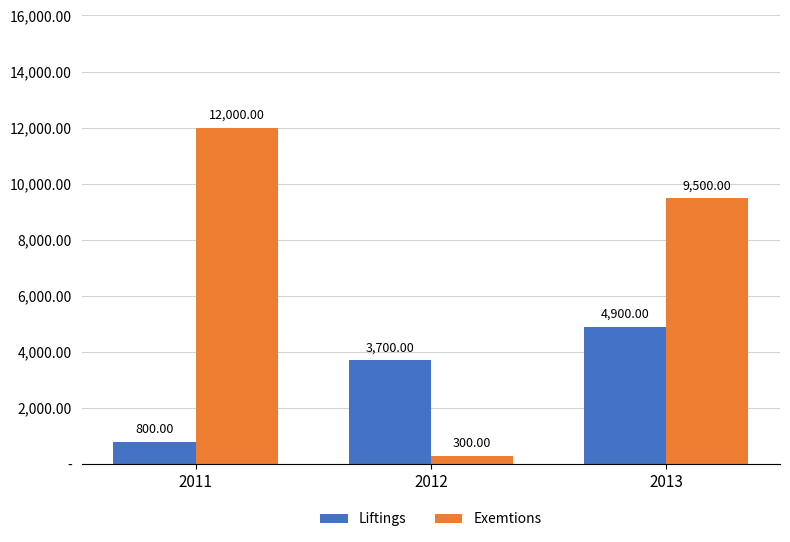

Are the bars horizontal?

No